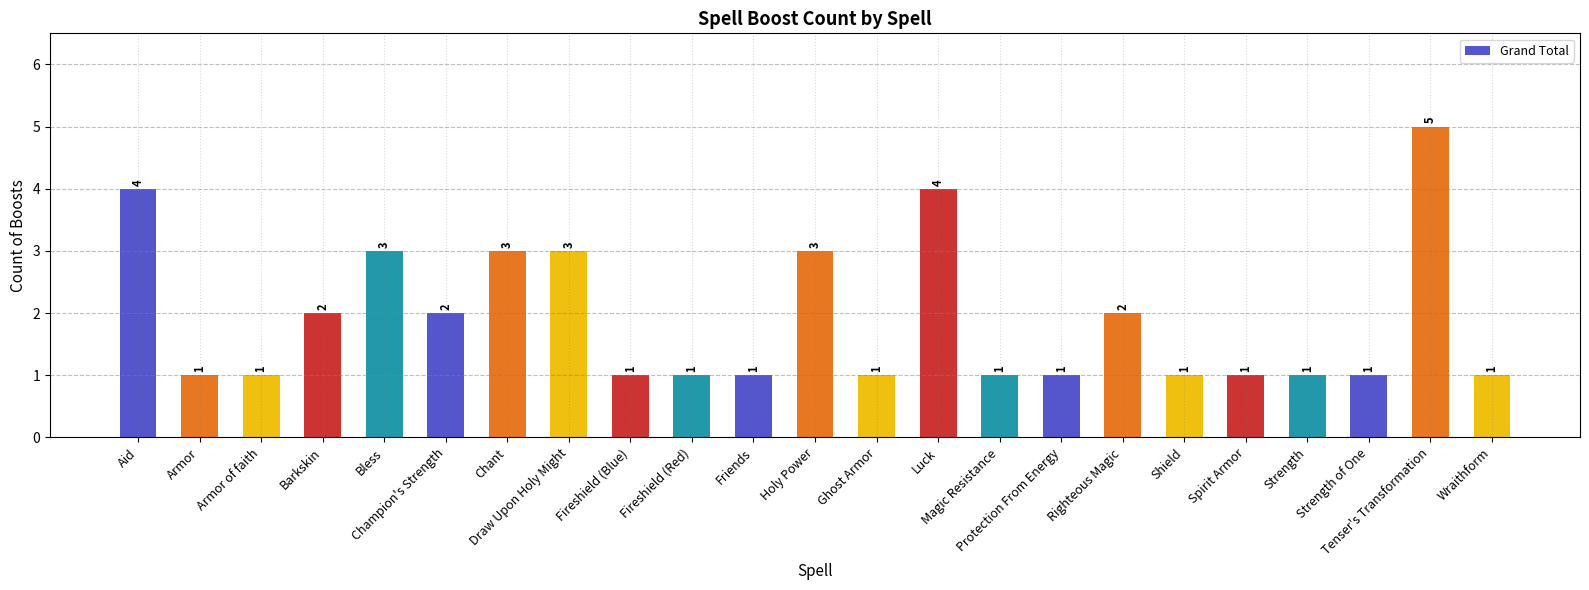

What is the ratio of the value at Aid to the value at Magic Resistance?

4.0